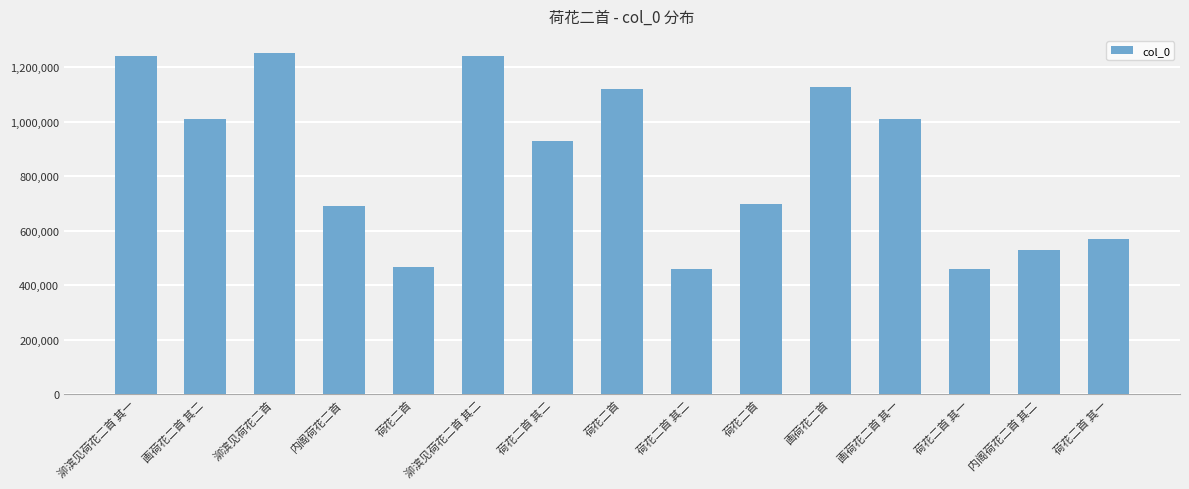

How many data points does each series have?

15